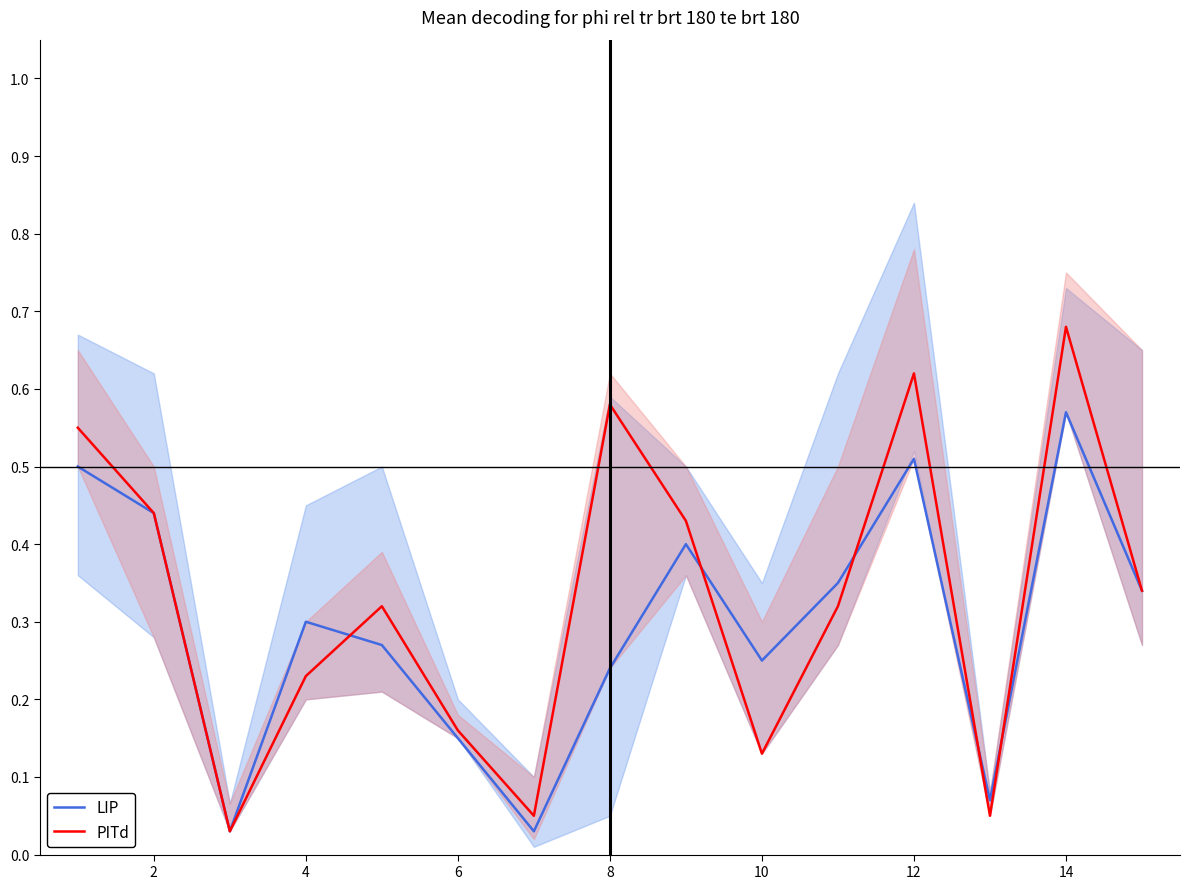

Is it true that LIP equals 0.3 at 4?

True